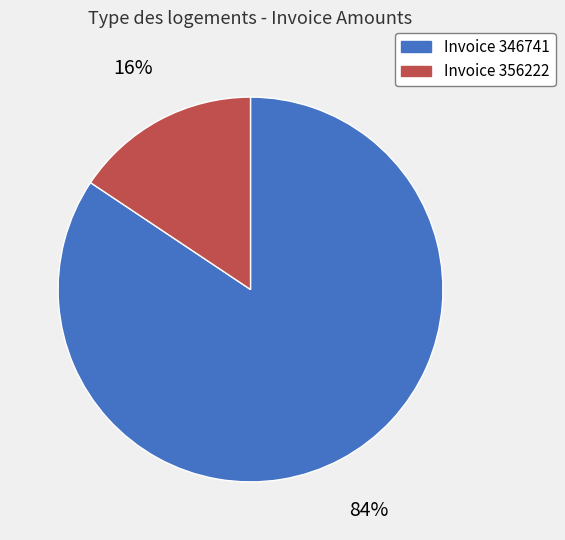

To the nearest percent, what is the average slice percentage?

50%